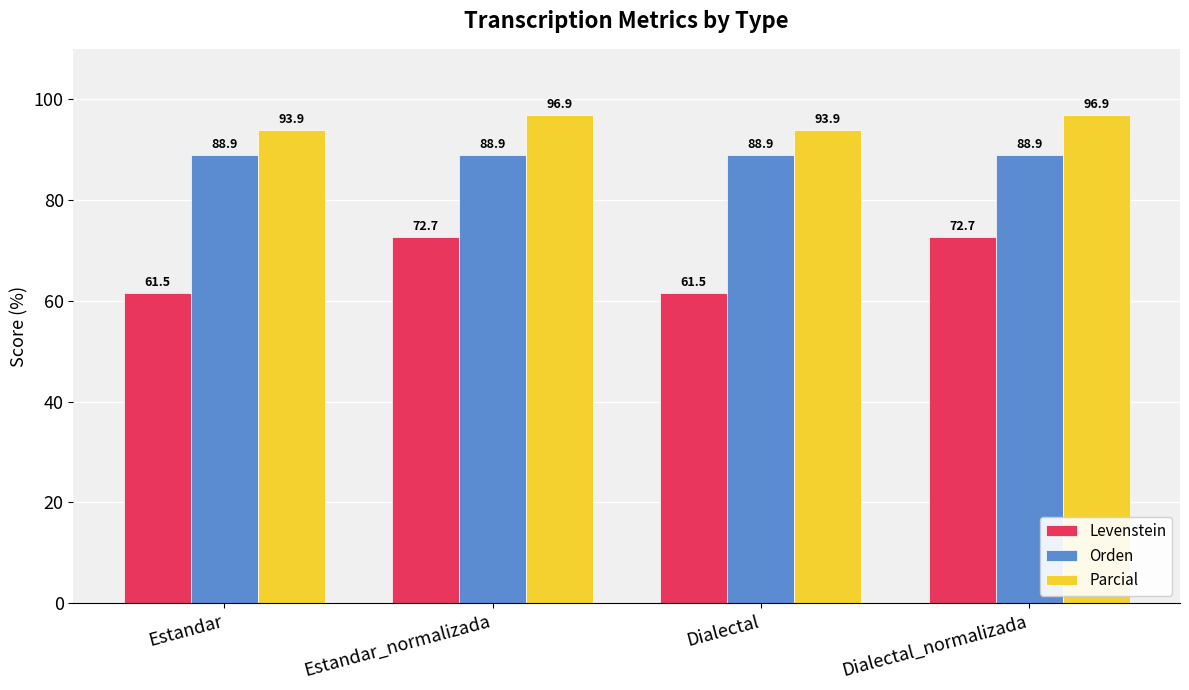

Does the chart contain stacked bars?

No